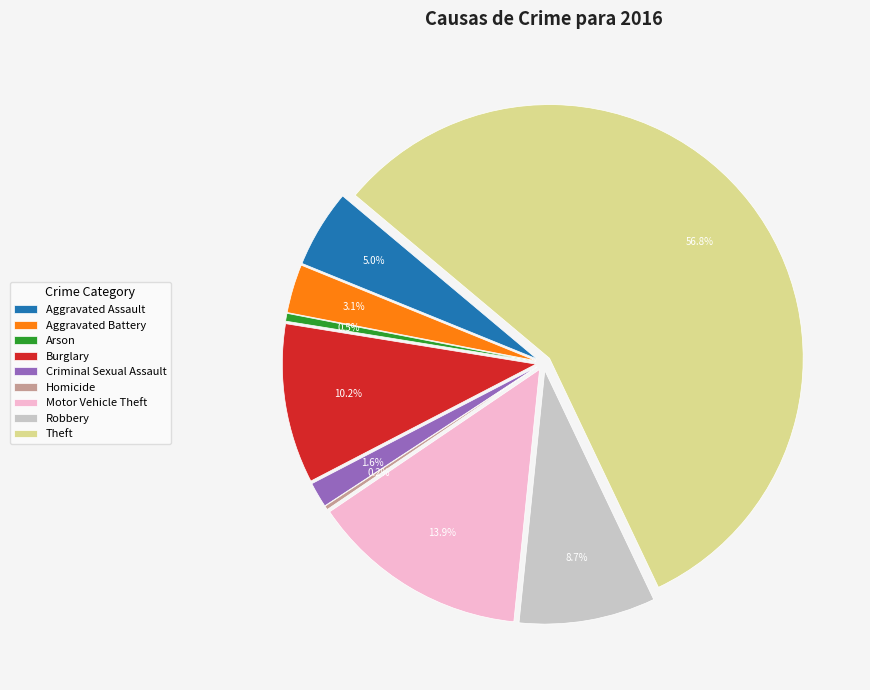

What is the largest slice in the pie chart?

Theft